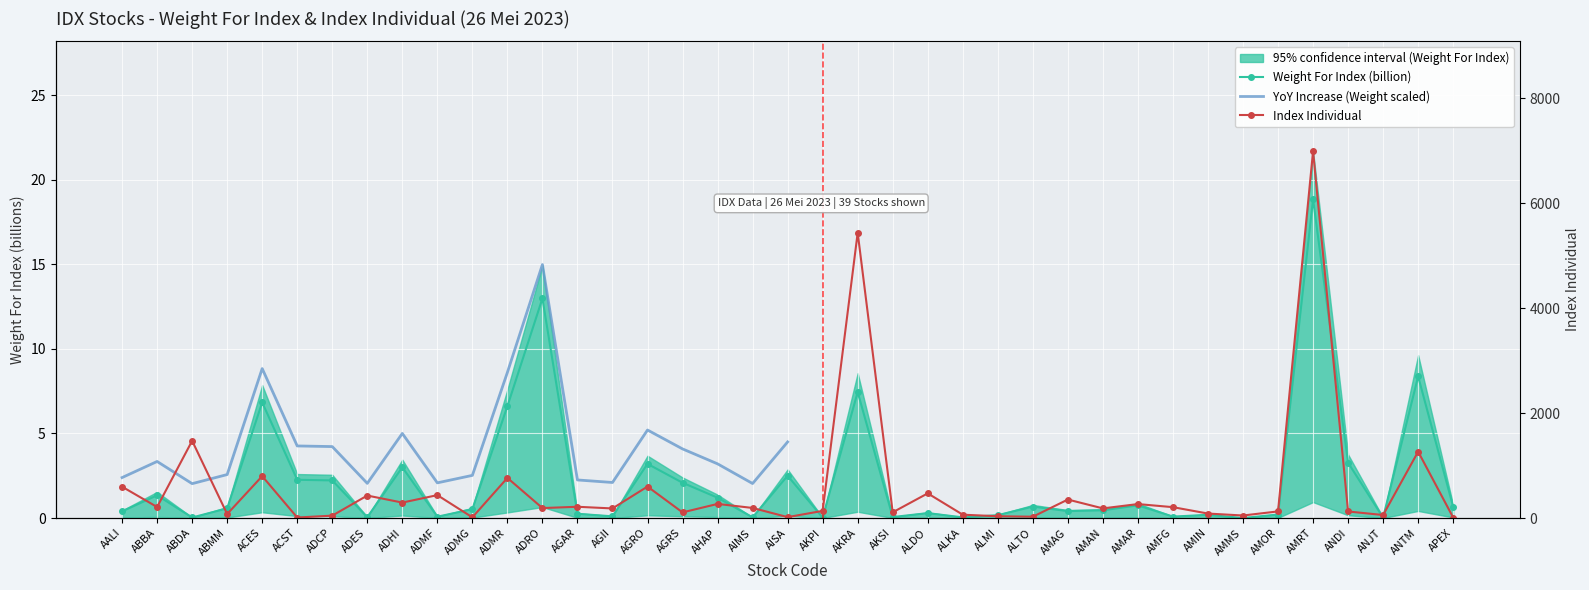

Which series has the largest total across all categories?

Index Individual